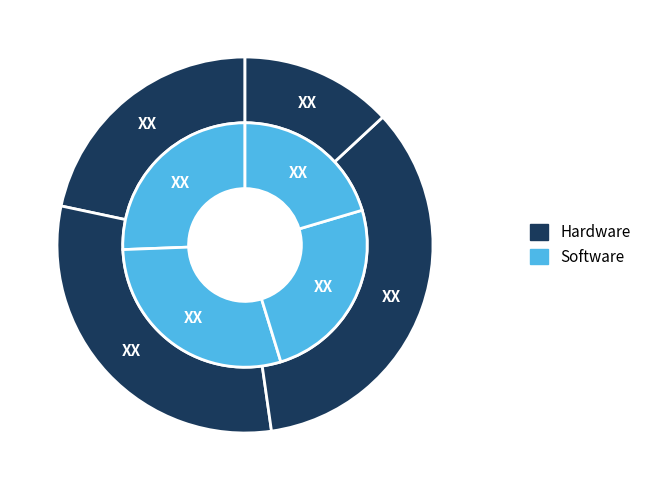

True or false: Florida accounts for 17% of the total.

False